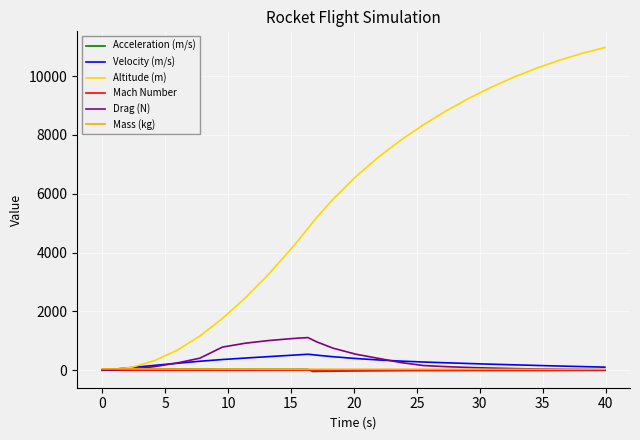

What is the difference between the second highest and minimum values in the Velocity (m/s) series?

531.7